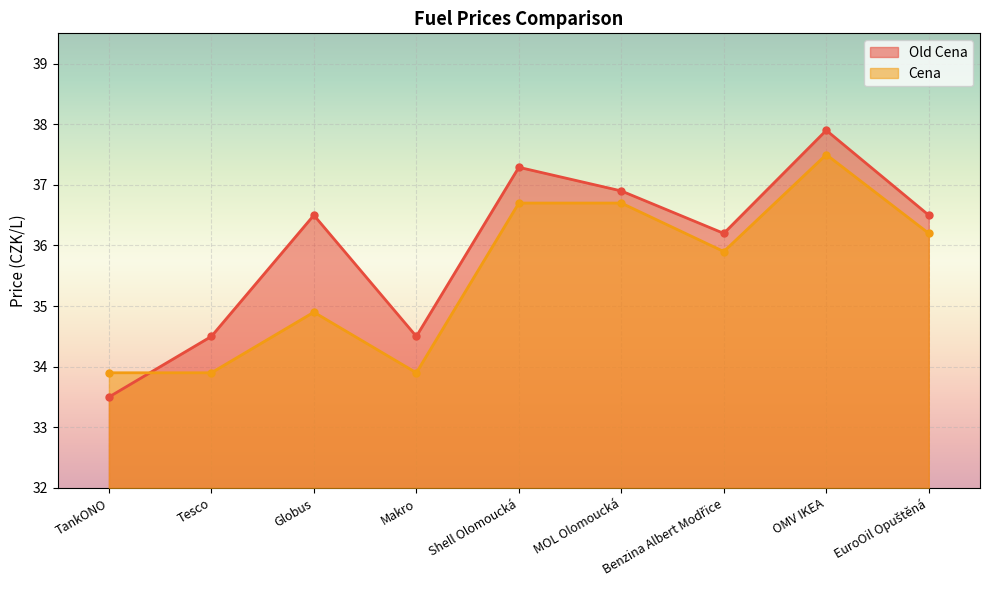

What are all the series names shown in the legend?

Old Cena, Cena